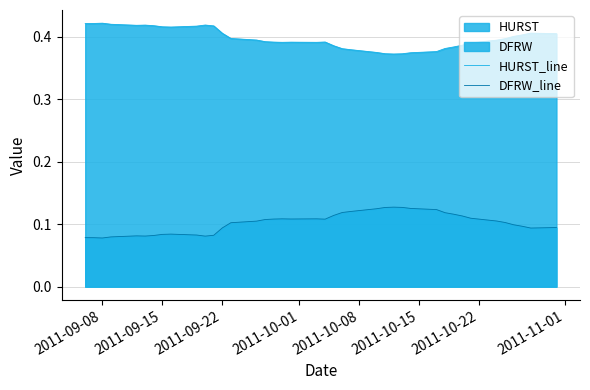

True or false: HURST_line and DFRW_line cross at least once.

False